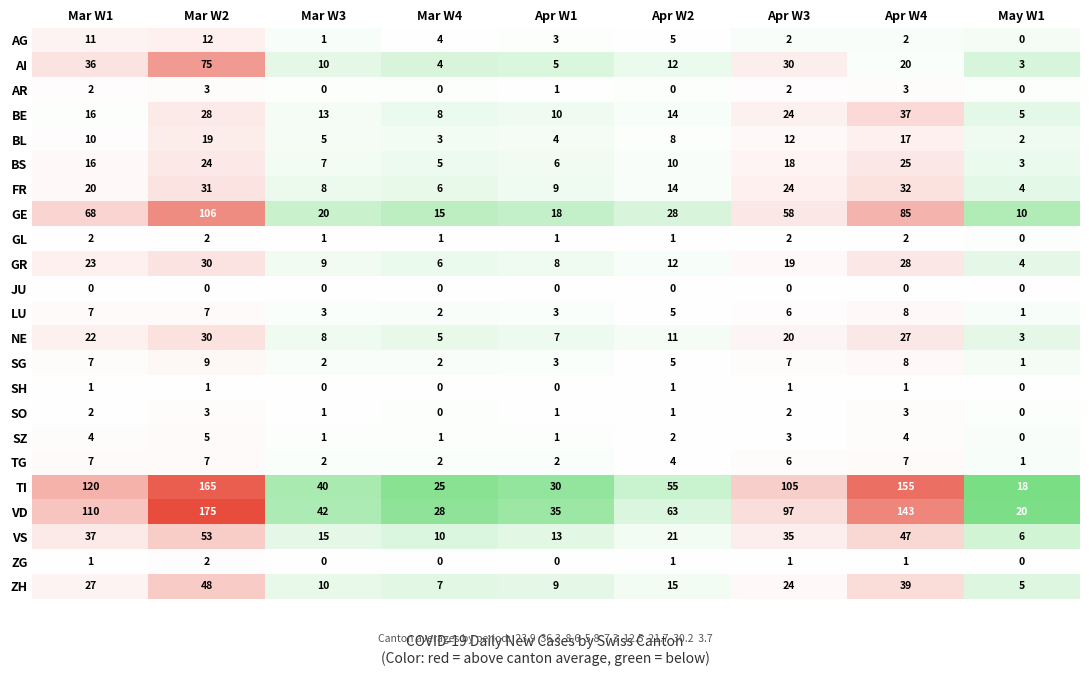

What is the total value across all series at Mar W1?

549